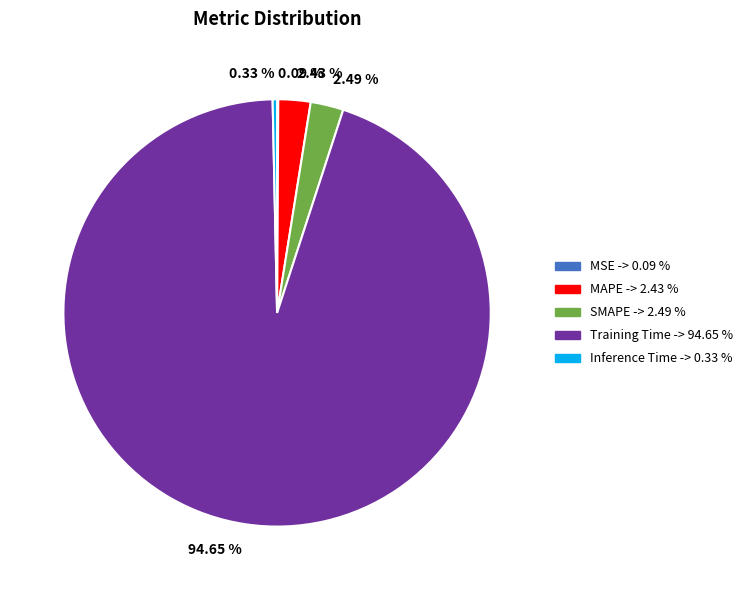

Combined, do 2.43 % and 2.49 % account for over 50%?

No